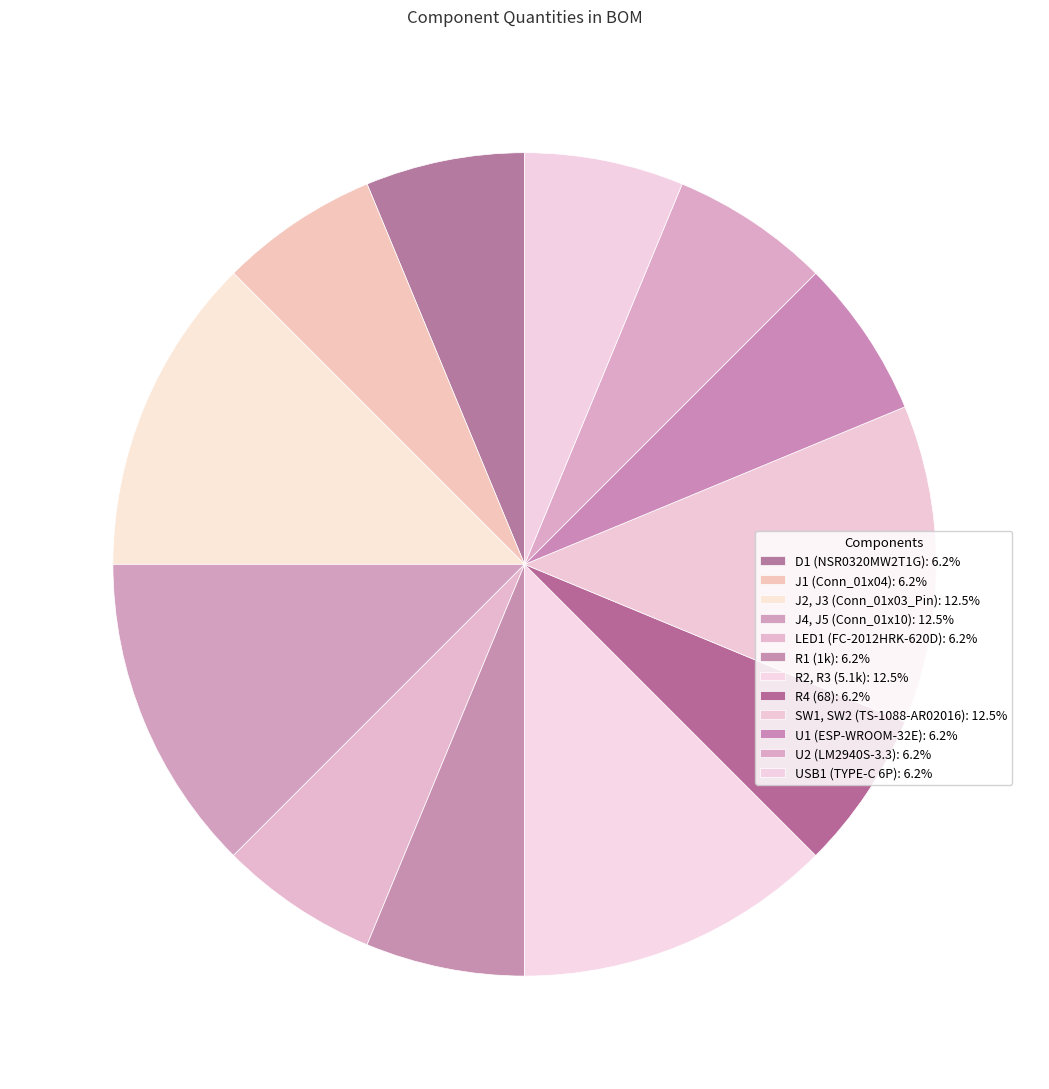

How many slices are in this pie chart?

12